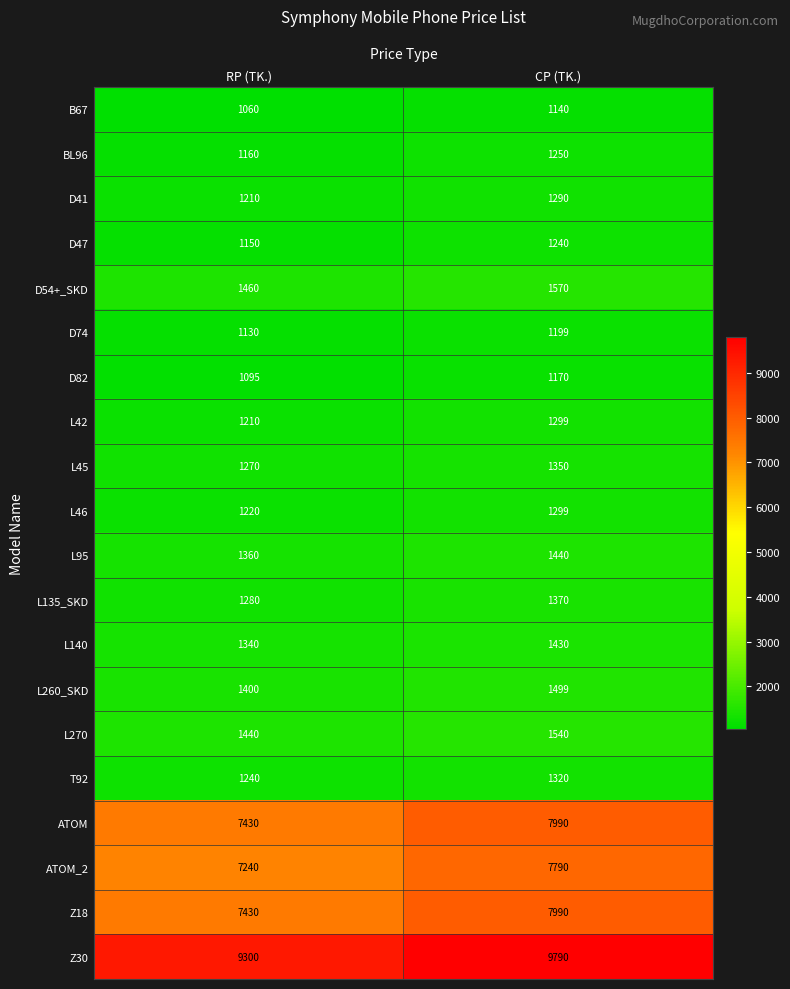

Count the number of categories in the chart.

2